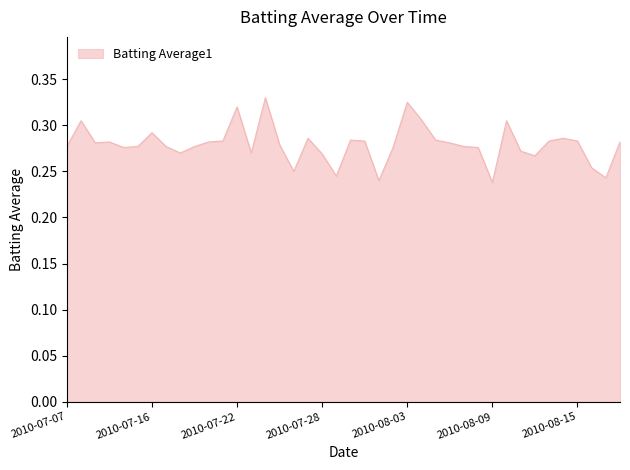

How many lines are shown in the chart?

1